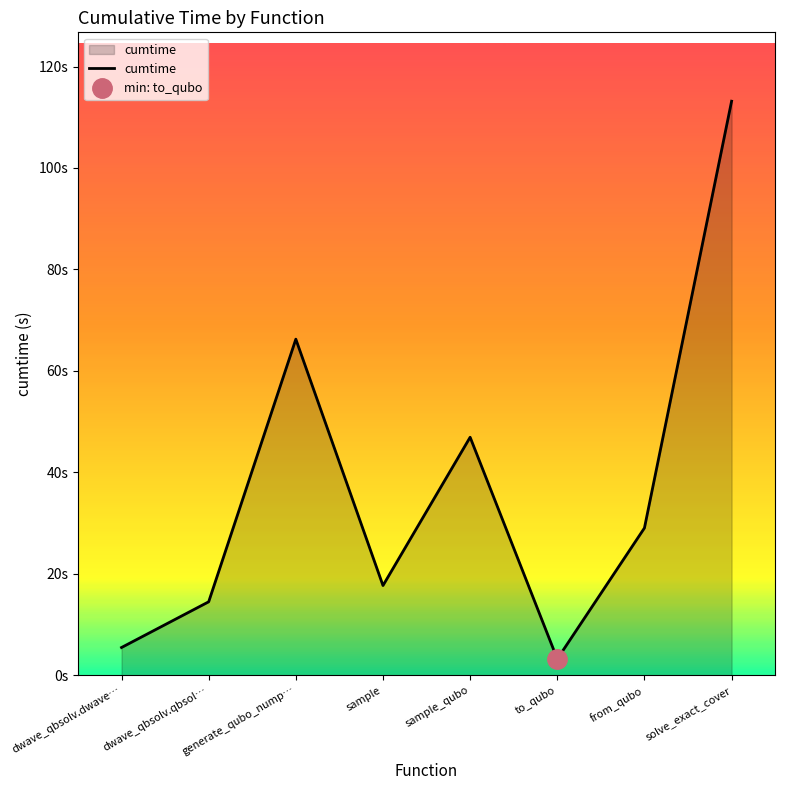

What is the difference between the maximum and minimum values?

110.0